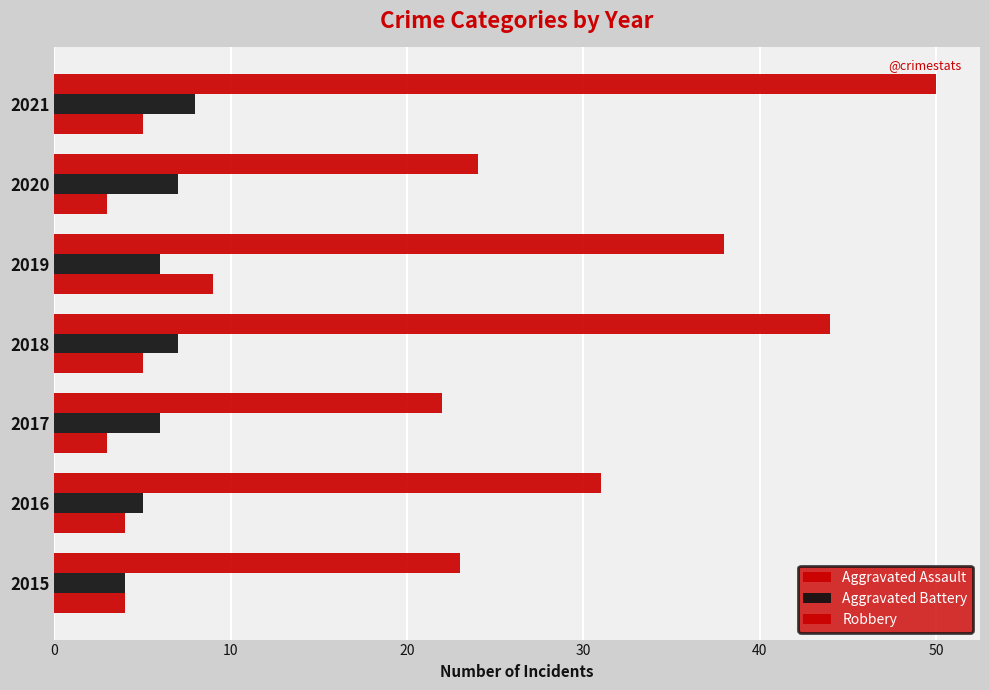

How many data points in Robbery are less than 31?

3